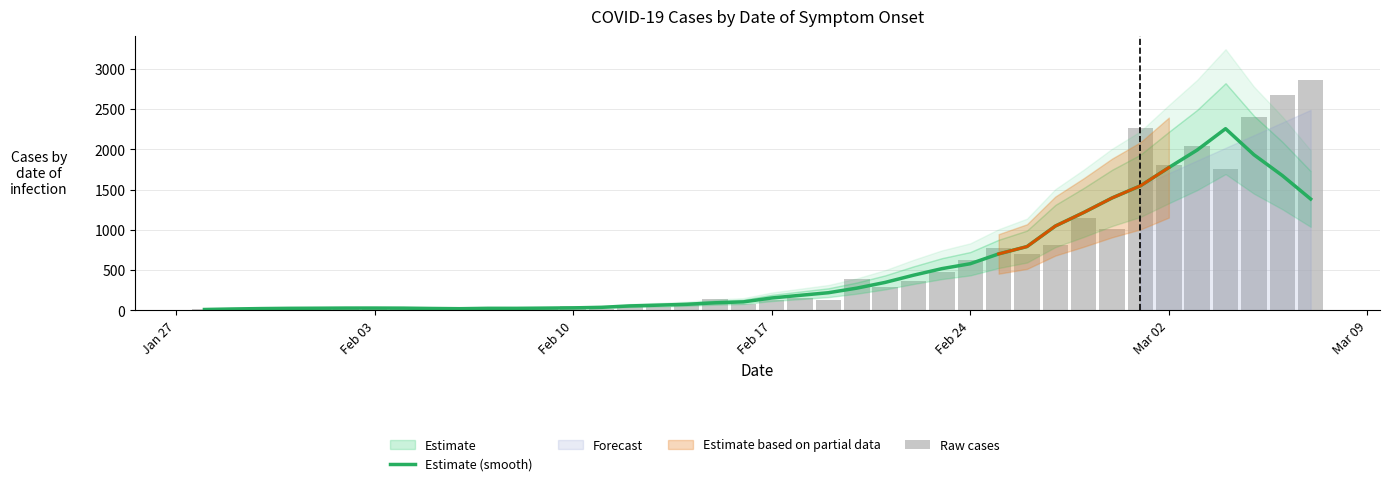

What is the difference between the maximum and second lowest values in the Raw cases series?

2845.0